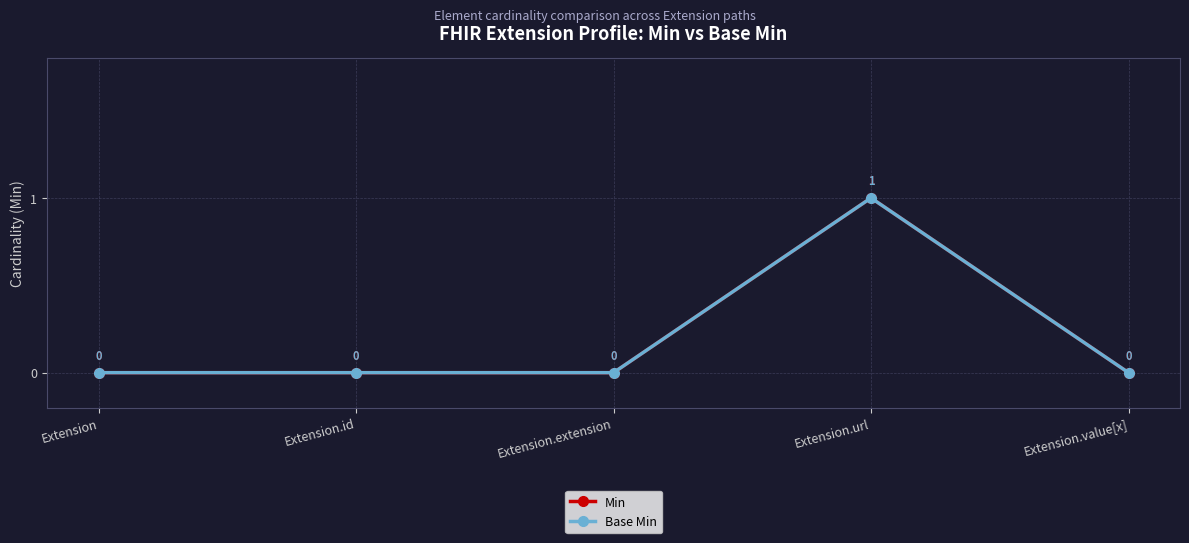

Between Extension and Extension.url, which series saw the biggest shift?

Min